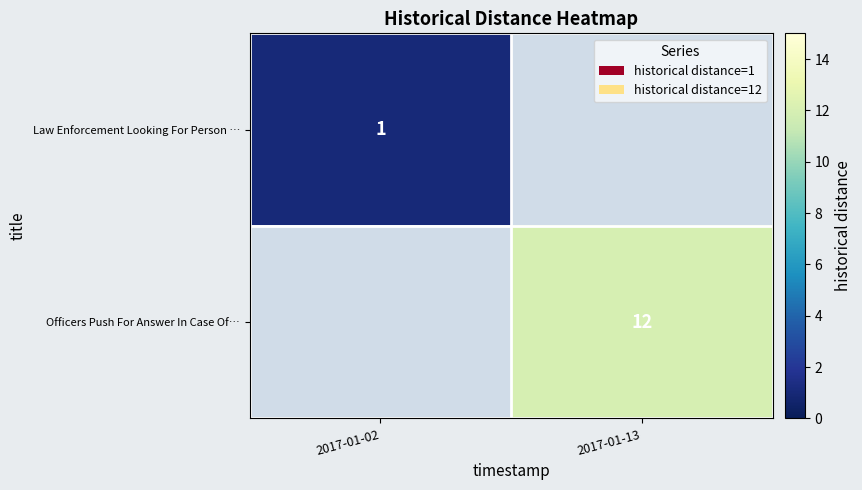

The value of Law Enforcement Looking For Person … at 2017-01-02 is 0. True or false?

False